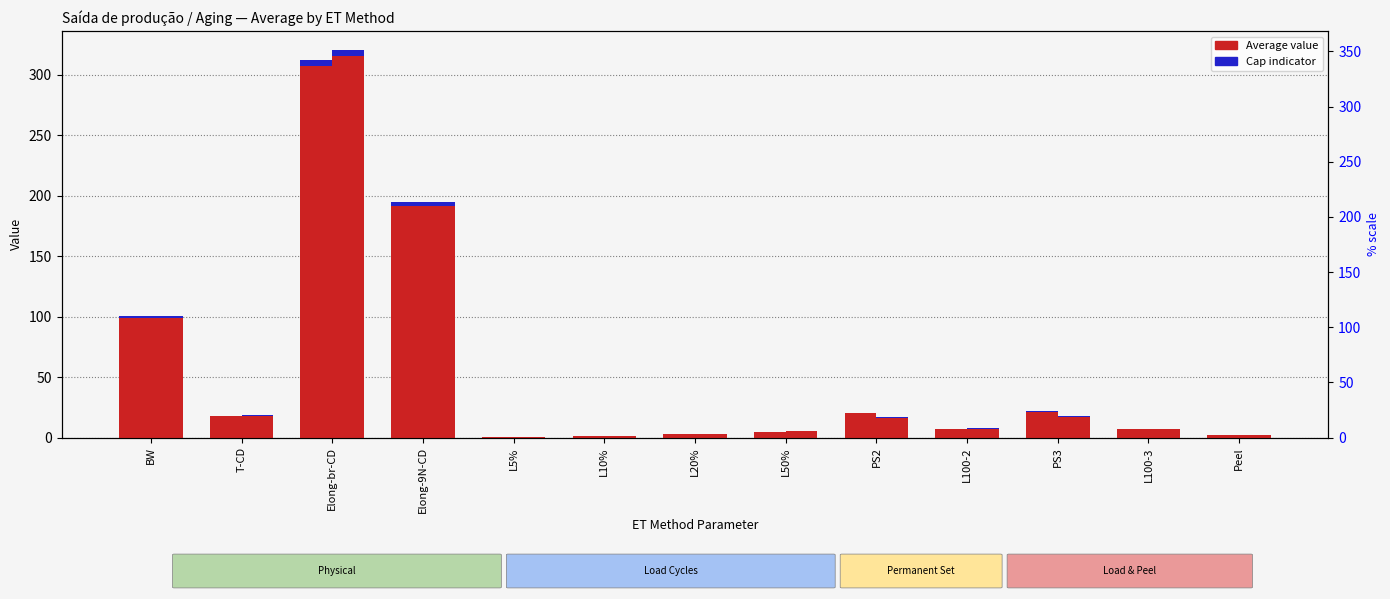

What is the lowest value of the Average Saída series?

0.6